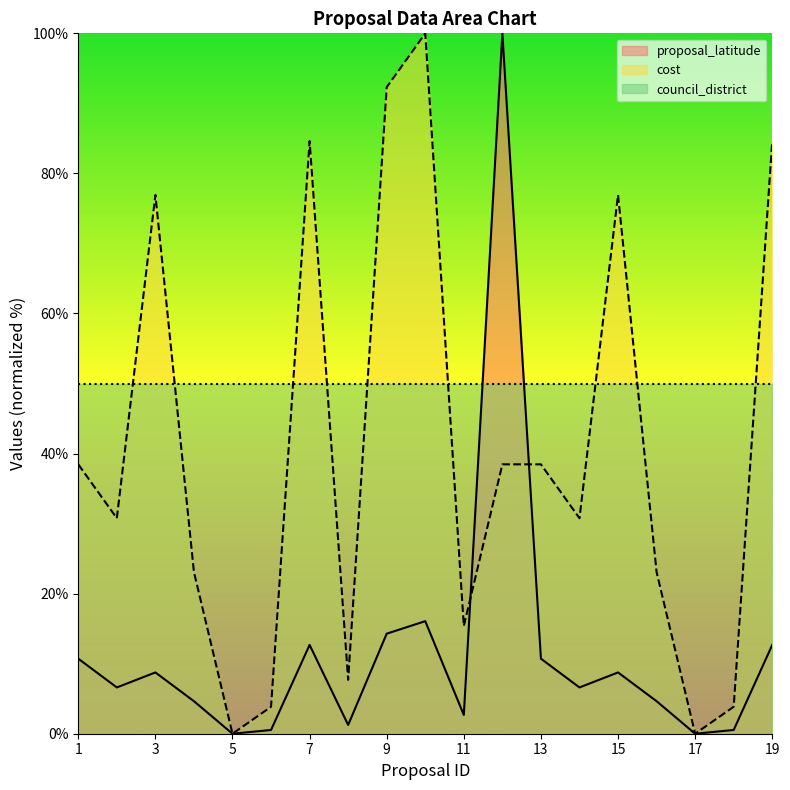

Which category has the lowest value across all series?

5